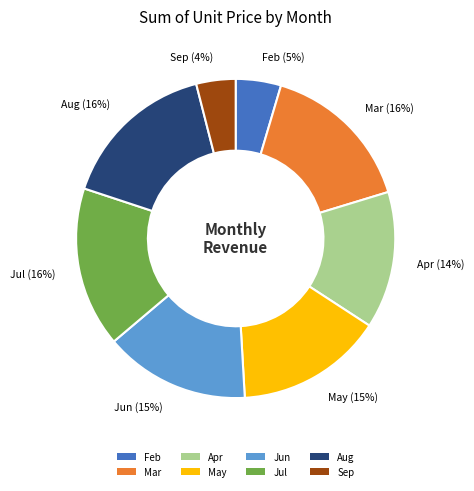

Combined, do Jul and Sep account for over 50%?

No